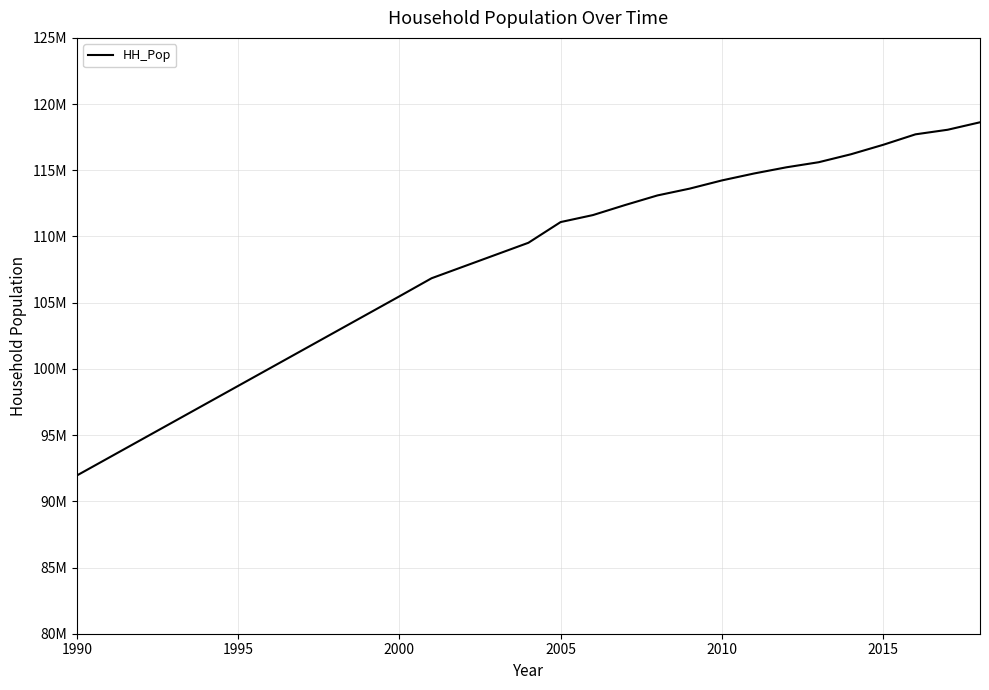

Does the chart display data point markers on the line(s)?

No